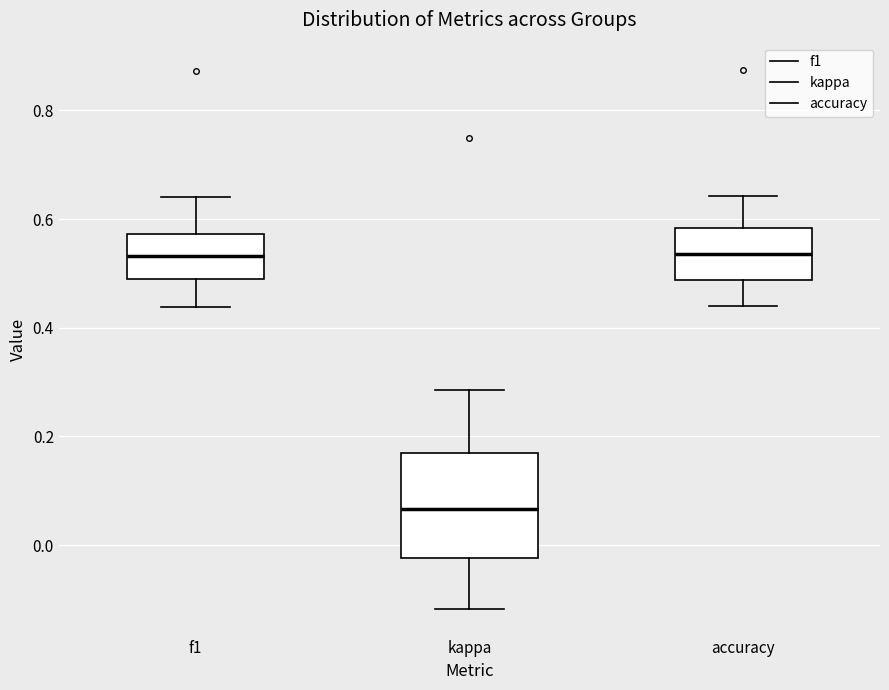

Reading left to right, transcribe this box plot: for each box, give where its median line is, the range the box spans, and where its two whiskers end, as read against the y-axis. The values are not printed on the chart, so give them approximately, as read against the axis.

f1: median 0.54, box 0.48 to 0.58, whiskers 0.44 to 0.64
kappa: median 0.06, box -0.02 to 0.16, whiskers -0.12 to 0.28
accuracy: median 0.54, box 0.48 to 0.58, whiskers 0.44 to 0.64